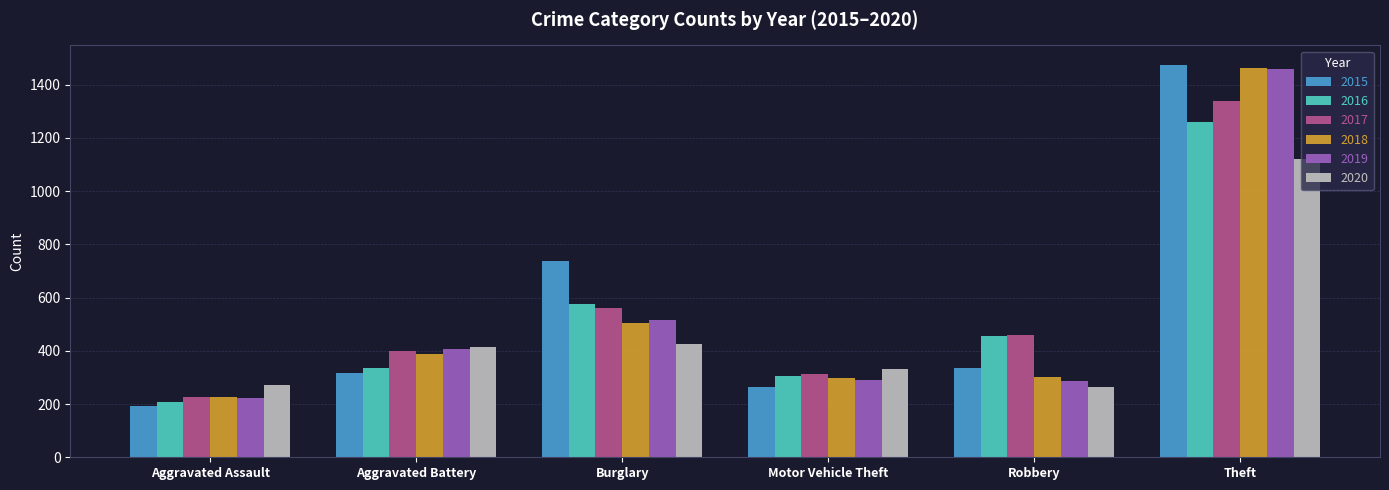

How many bars are there in each group?

6